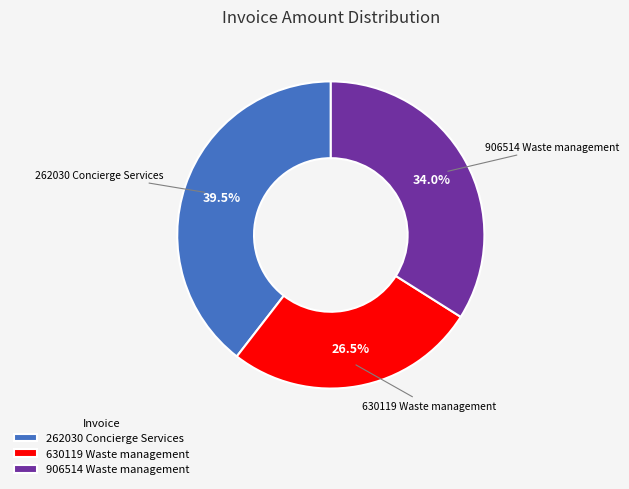

What is the ratio of the value at 262030 Concierge Services to the value at 906514 Waste management?

1.2